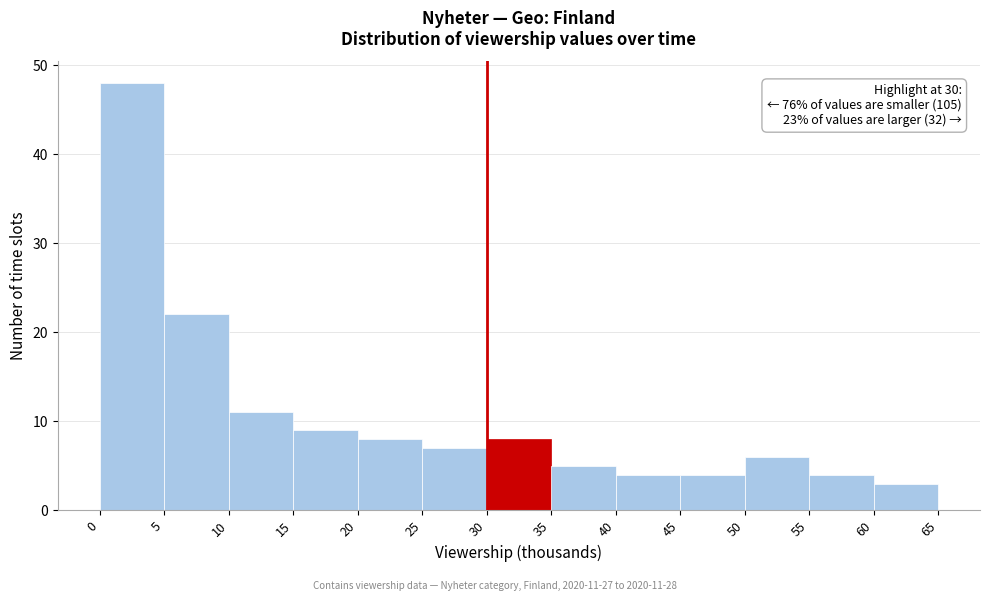

Which range on the x-axis has the tallest bar?

0 to 5